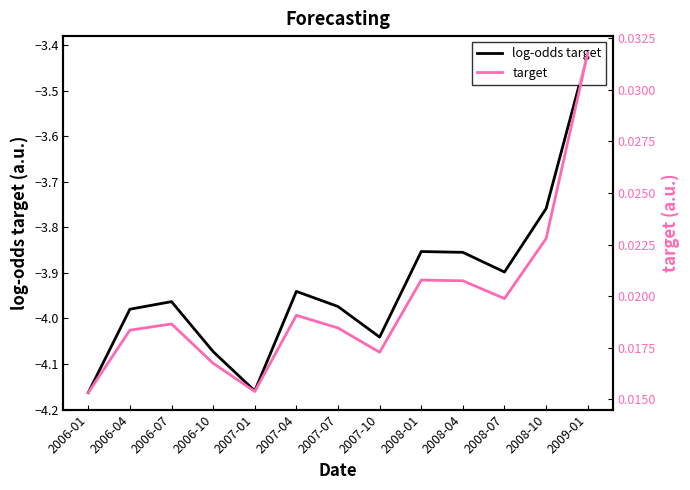

How many interior local valleys does the log-odds target series have?

3